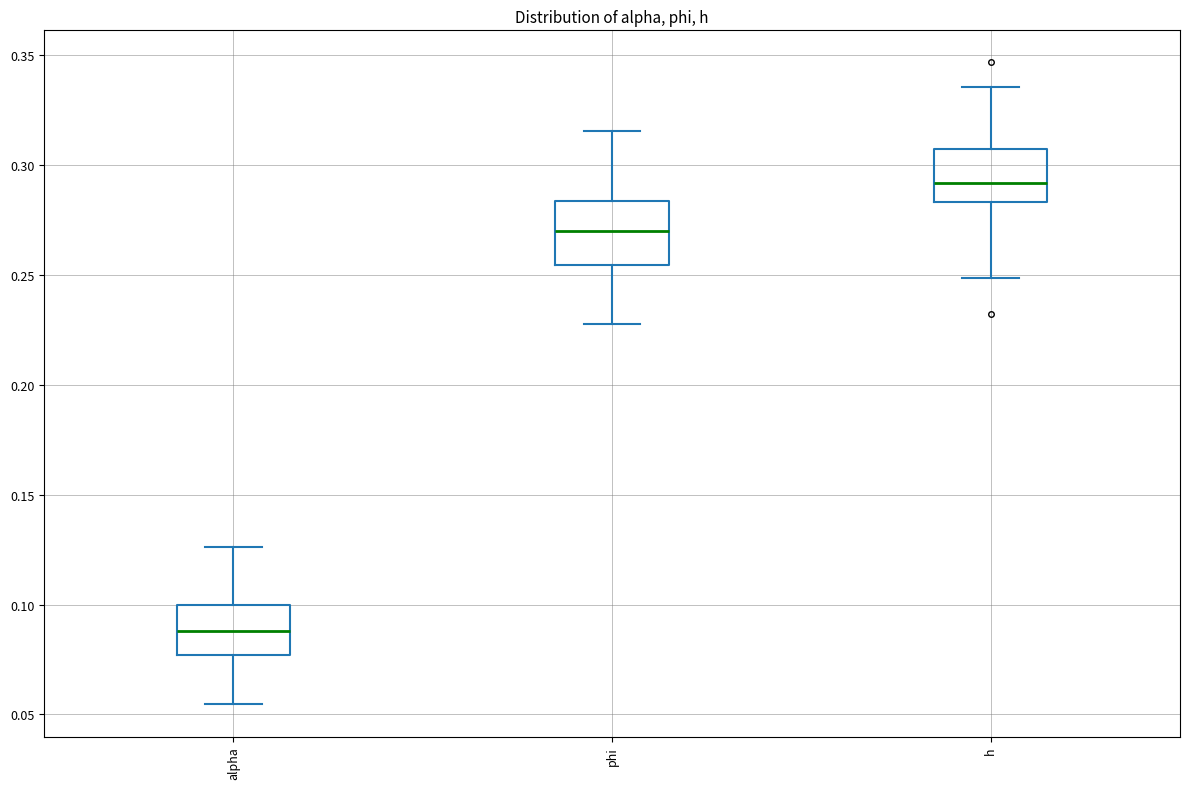

Reading left to right, read every box against the y-axis: the position of its median line, the range the box covers, and the ends of its whiskers. The values are not printed on the chart, so give them approximately, as read against the axis.

alpha: median 0.090, box 0.075 to 0.100, whiskers 0.055 to 0.125
phi: median 0.270, box 0.255 to 0.285, whiskers 0.230 to 0.315
h: median 0.290, box 0.285 to 0.305, whiskers 0.250 to 0.335